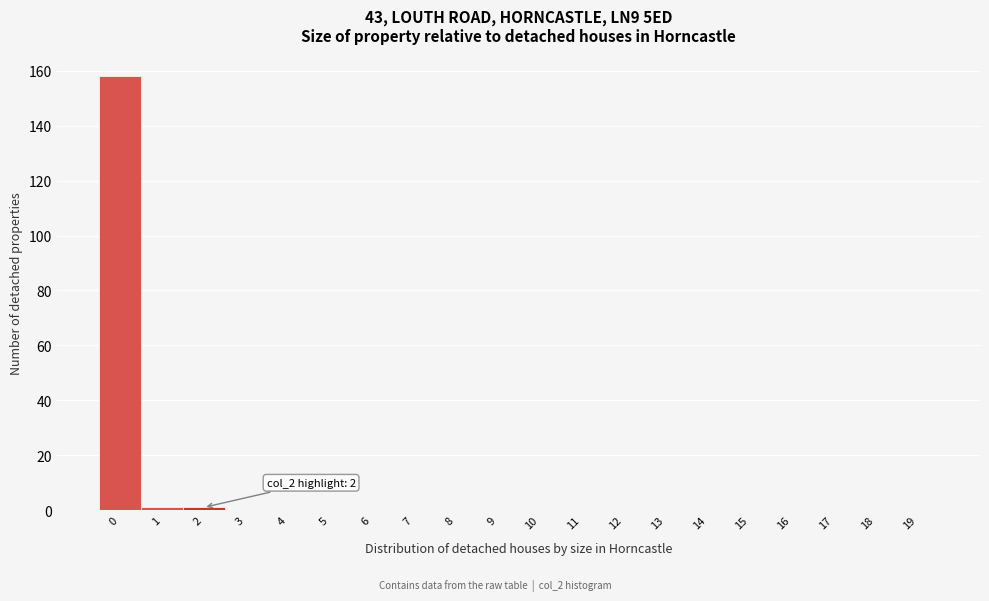

Reading left to right, what are all the values shown in this chart?

0=158	1=1	2=1	3=0	4=0	5=0	6=0	7=0	8=0	9=0	10=0	11=0	12=0	13=0	14=0	15=0	16=0	17=0	18=0	19=0